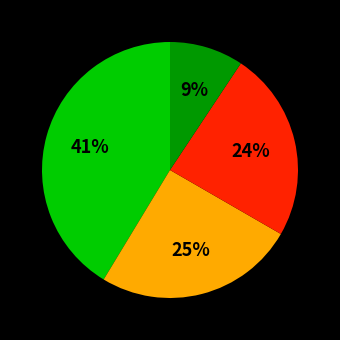

To the nearest percent, what is the average slice percentage?

25%